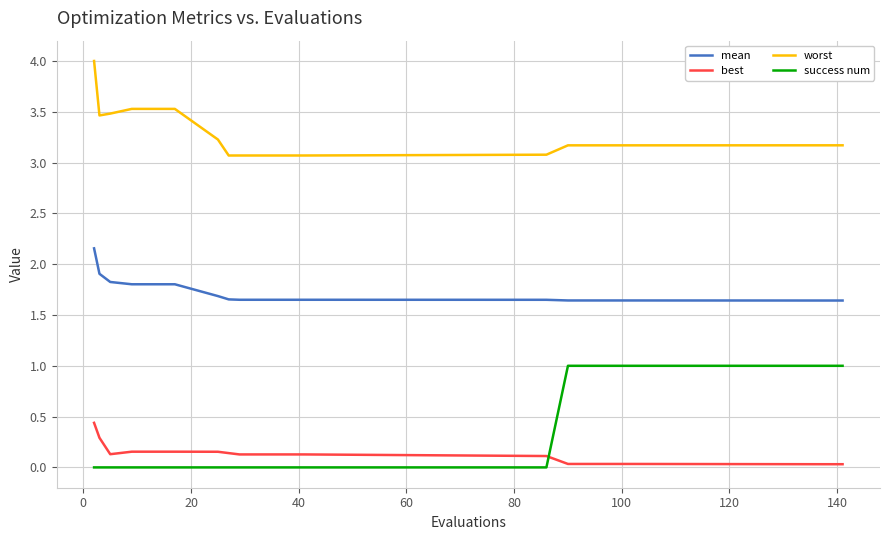

What is the lowest value of the worst series?

3.1